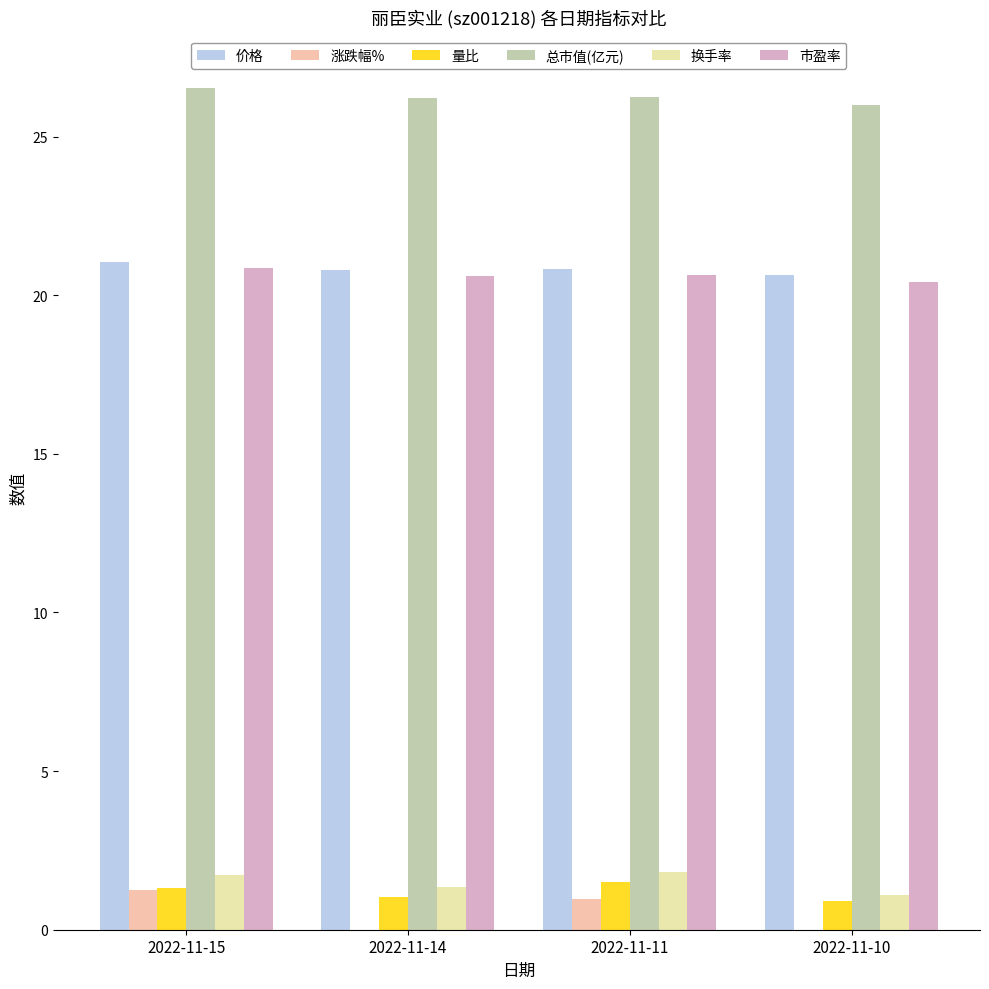

The 换手率 series shows 1.1 at 2022-11-10. True or false?

True